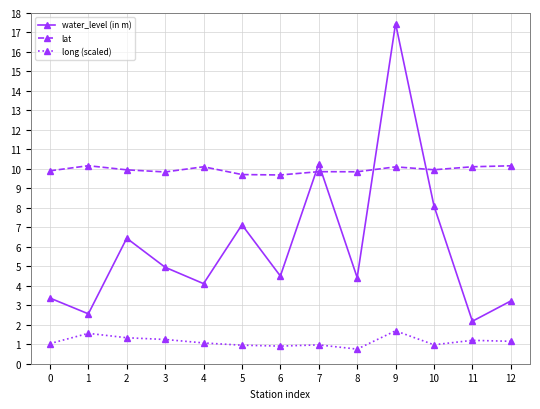

What is the difference between the water_level (in m) values at 12 and 2?

3.2